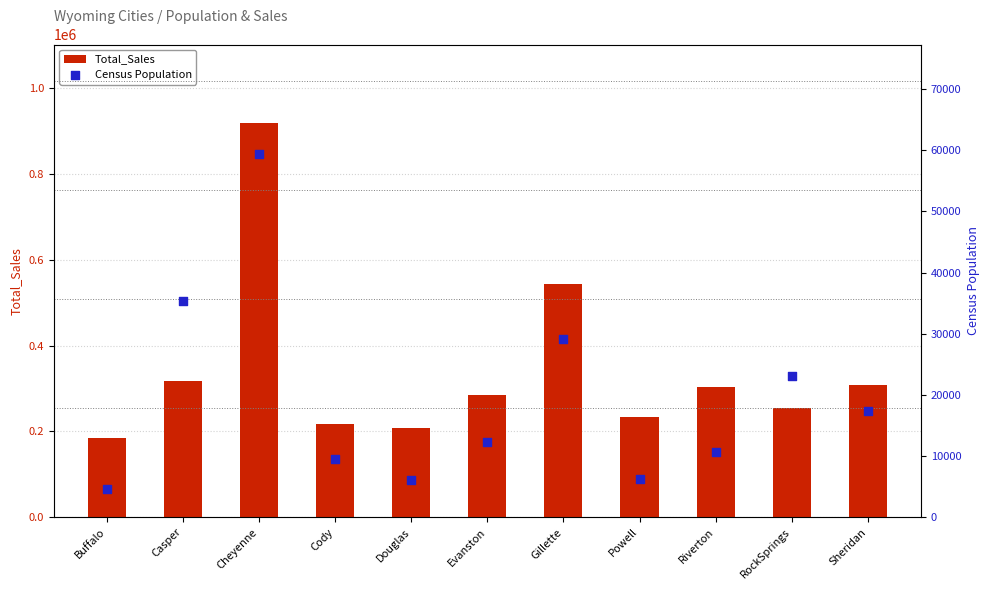

Which series has the largest total across all categories?

Total_Sales